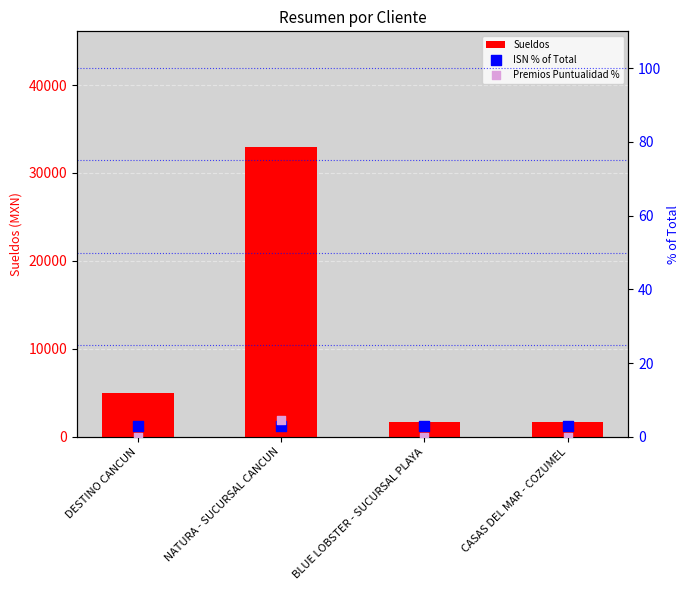

Is the value of Premios Puntualidad % at BLUE LOBSTER - SUCURSAL PLAYA greater than the value of ISN % of Total at CASAS DEL MAR - COZUMEL?

No